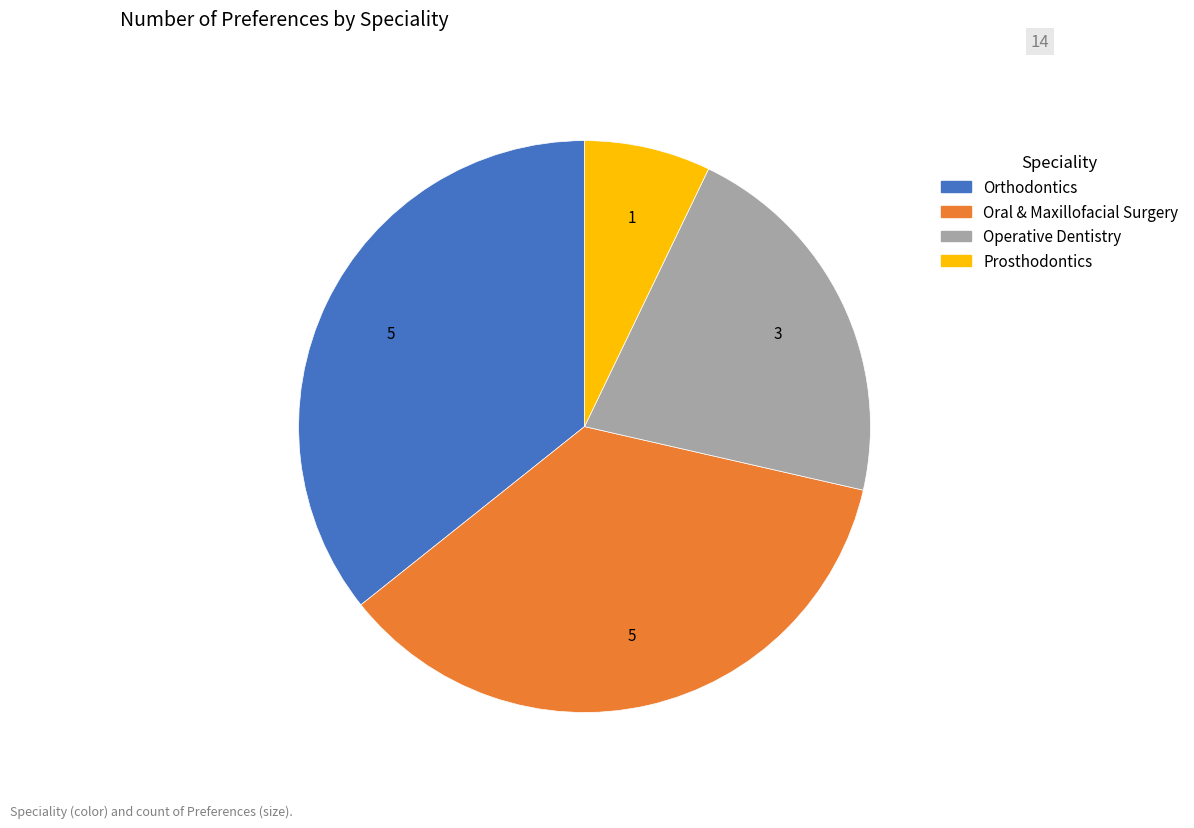

How many slices are in this pie chart?

4